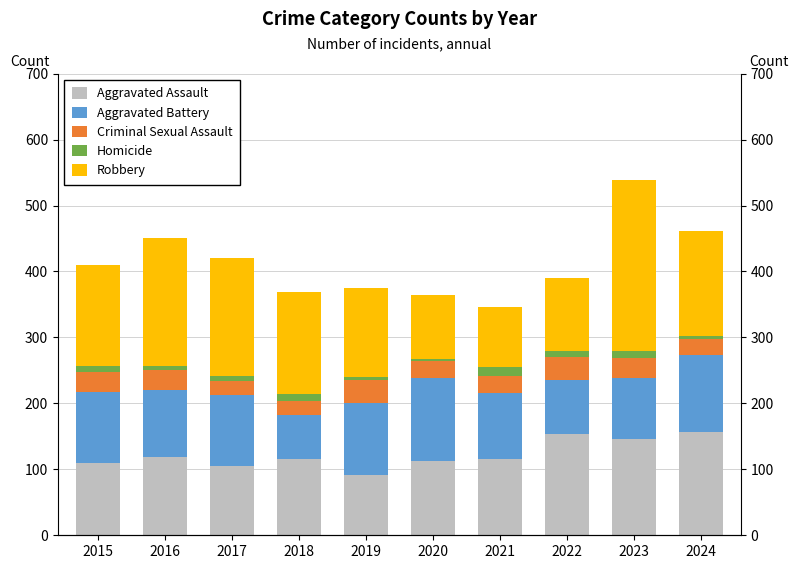

Which has a higher value, 2024 or 2018?

2024